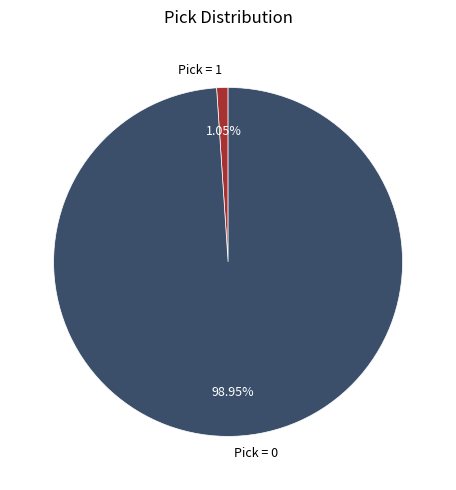

Which category has the smallest portion of the pie?

Pick = 1